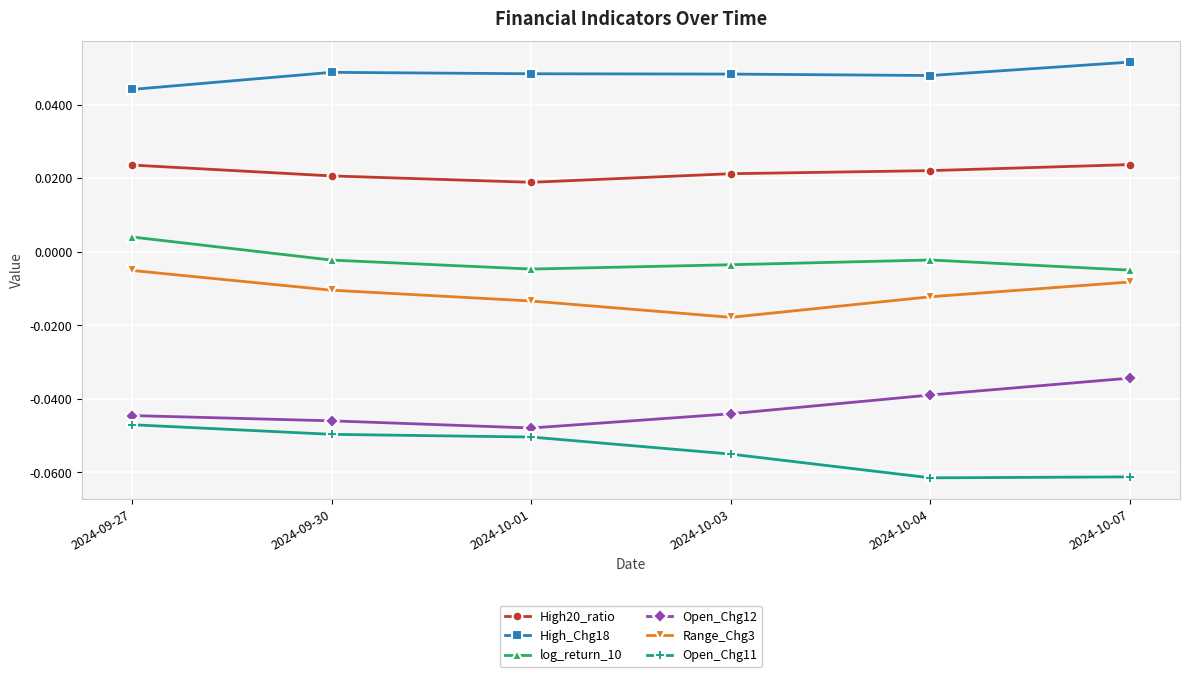

At which label is High_Chg18 closest to 0?

2024-09-27